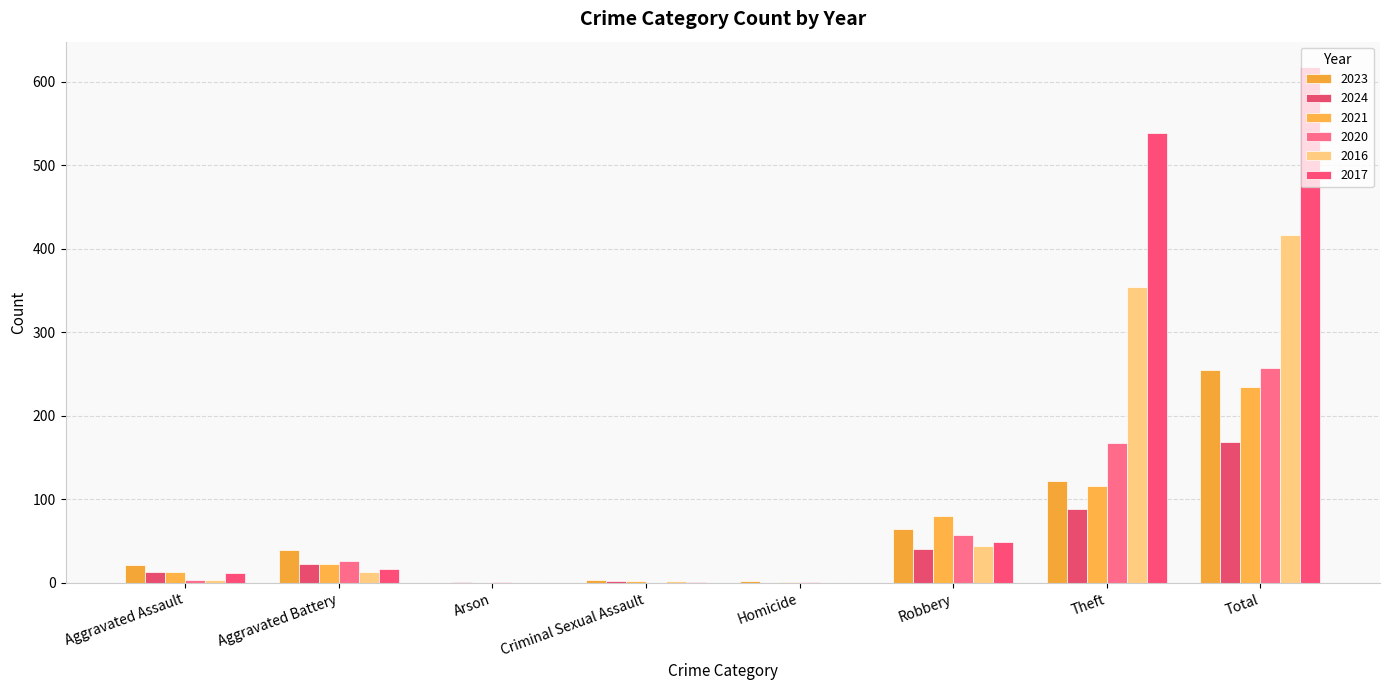

Which series has the widest spread of values?

2017